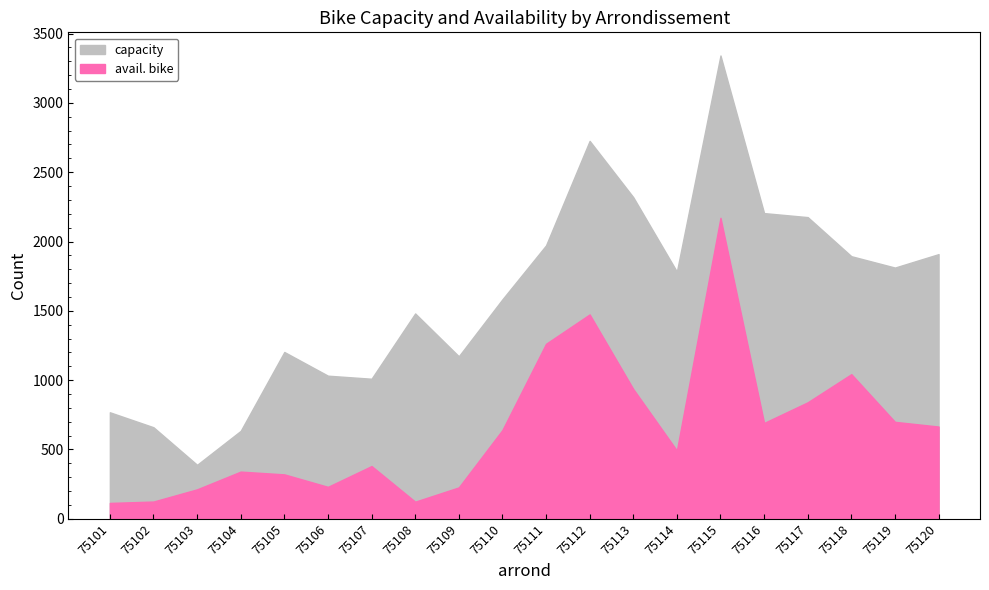

What are all the series names shown in the legend?

capacity, avail. bike